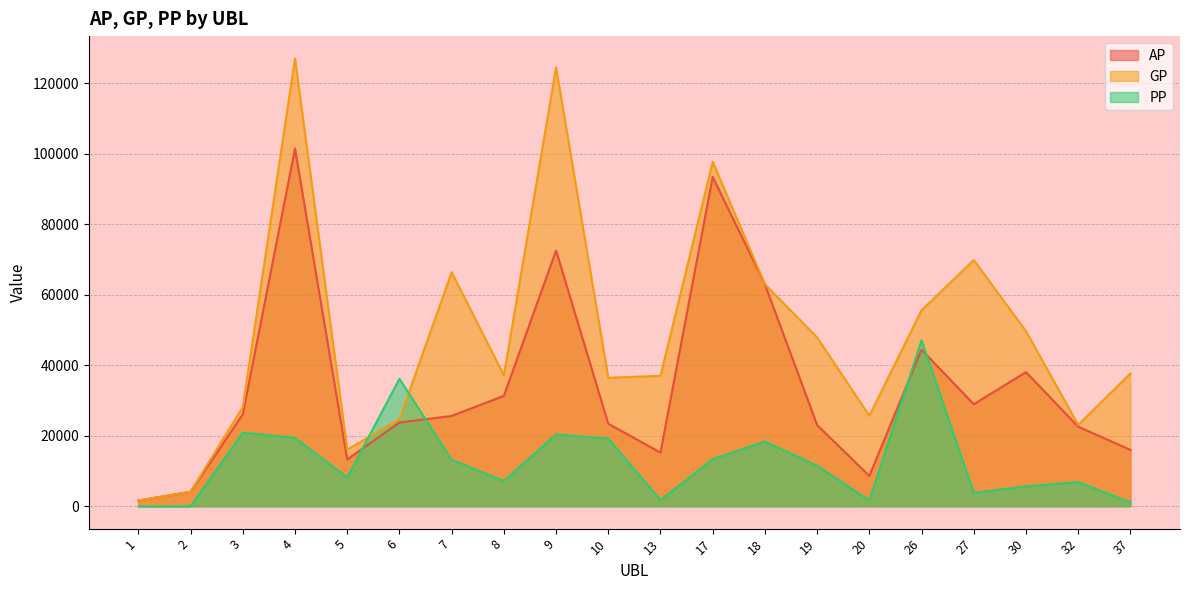

How many values in the GP series exceed 37668?

9